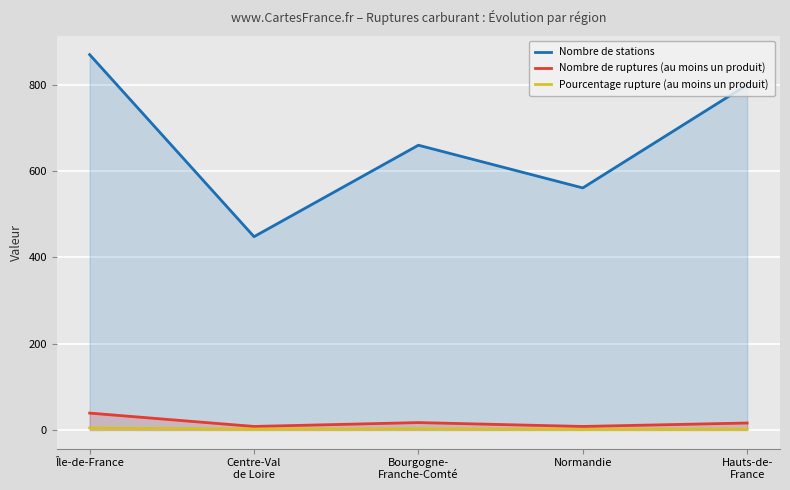

What is the difference between the Nombre de stations values at Hauts-de-
France and Île-de-France?

70.0